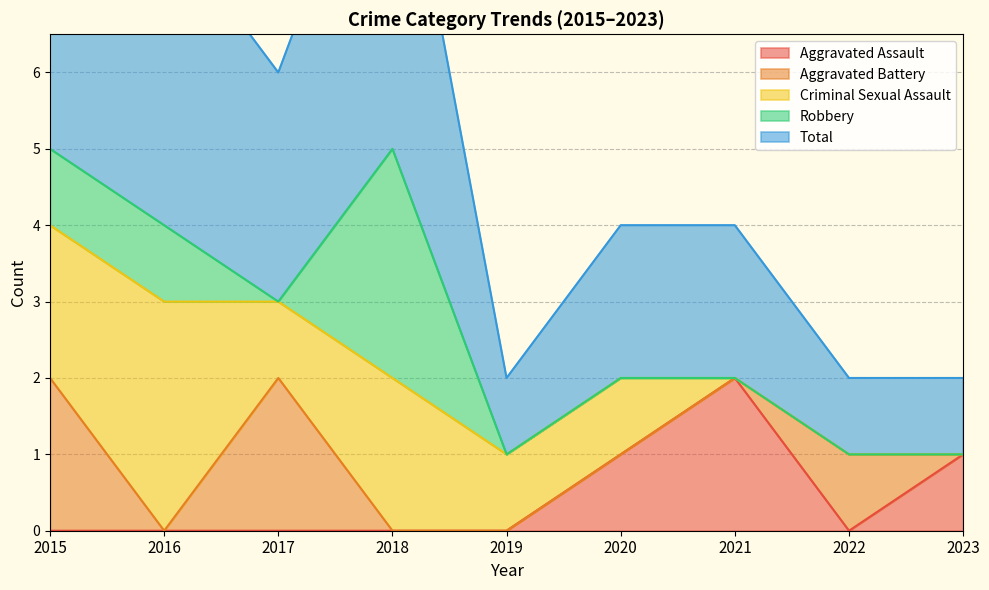

What is the approximate value of Robbery at 2016?

1